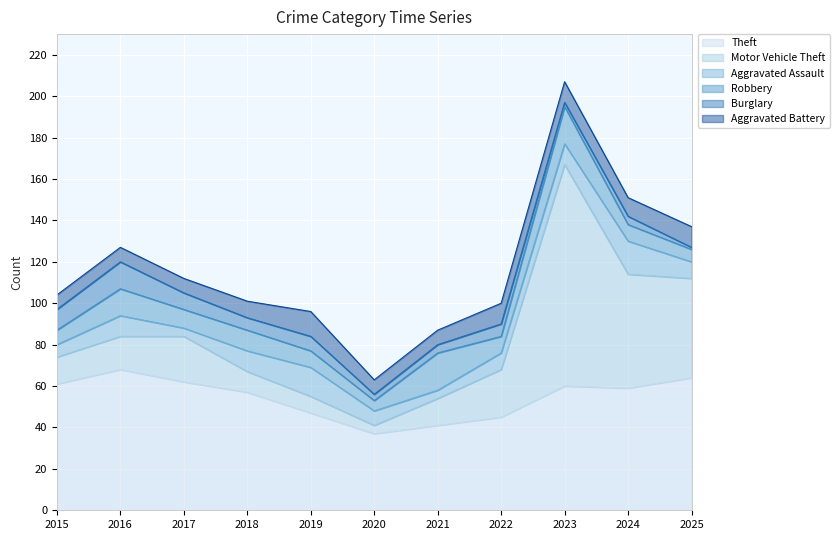

True or false: Burglary and Motor Vehicle Theft intersect in this chart.

False